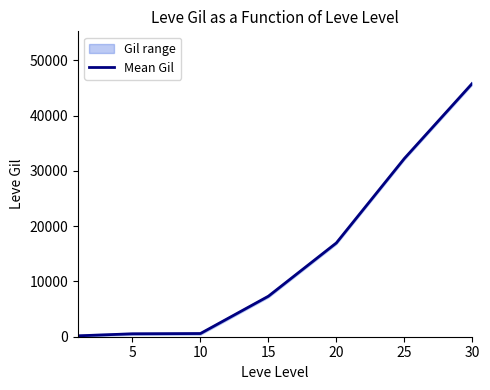

The value of Mean Gil at 30 is 27790.2. True or false?

False